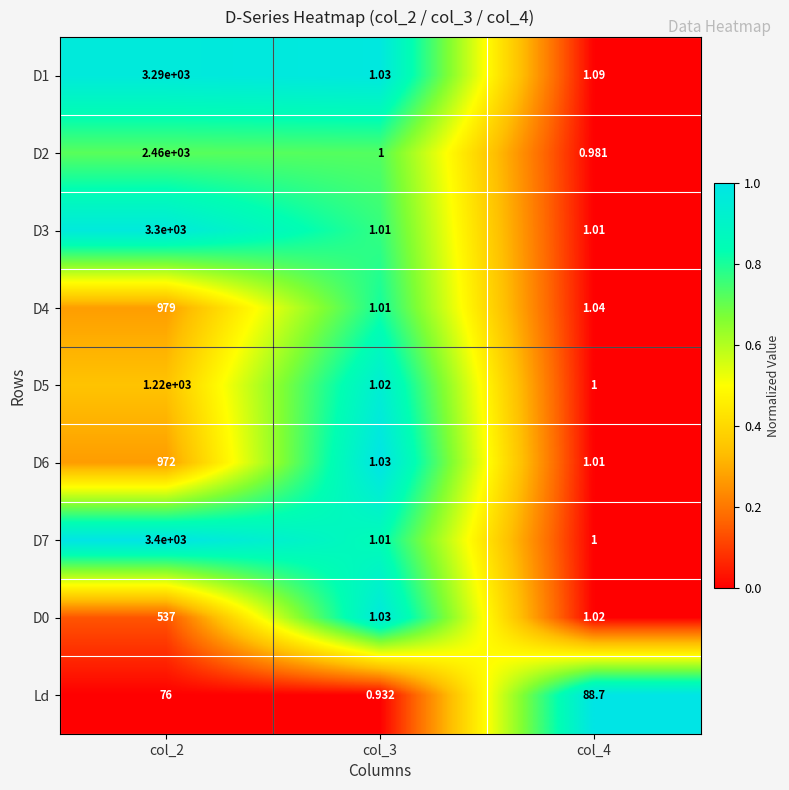

Is the value of D5 at col_4 greater than the value of D4 at col_4?

No